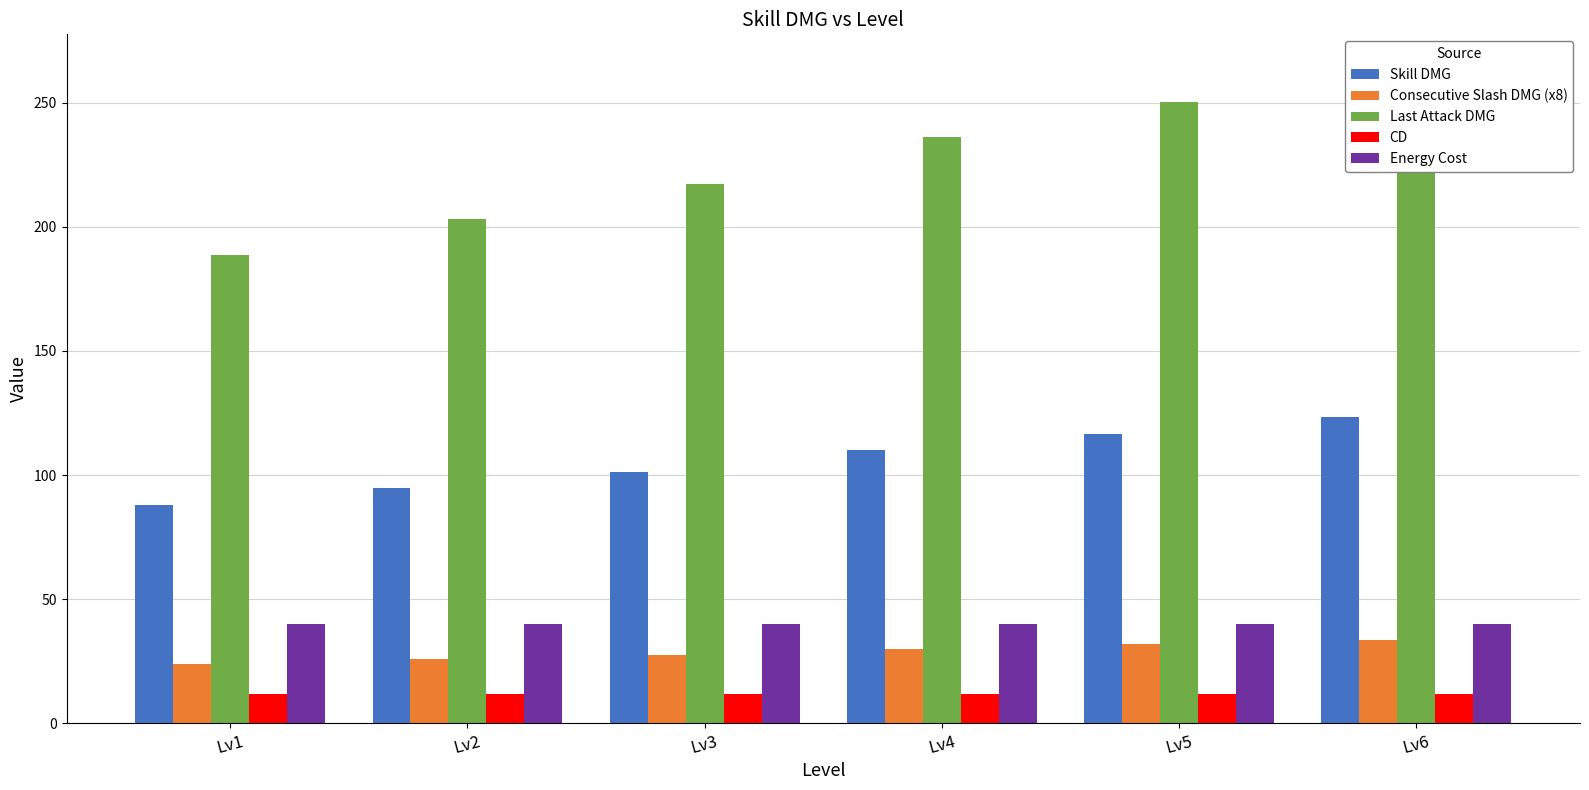

How many data points in Skill DMG are less than 110?

3